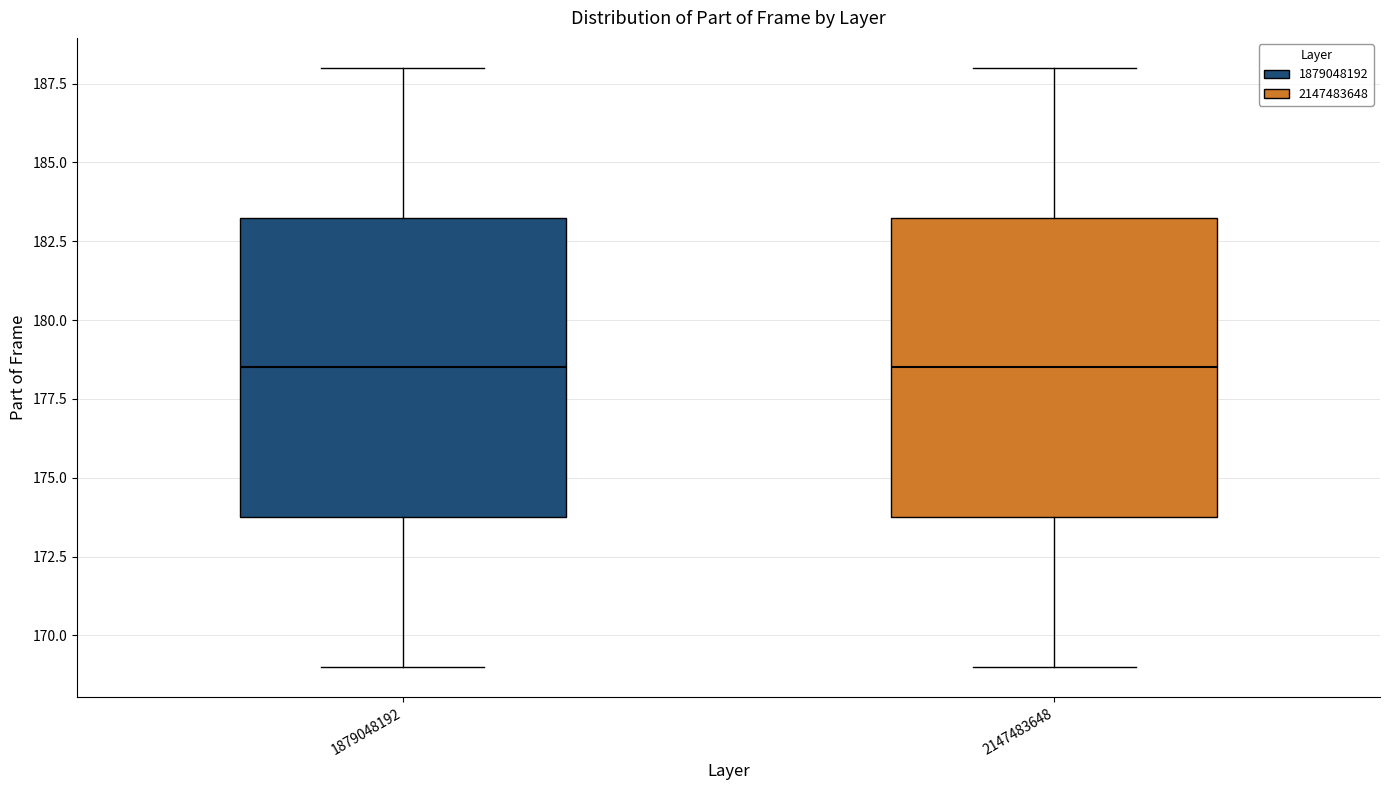

Where is the upper edge of the box at x = 1879048192 on the y-axis? The values are not printed on the chart, so give them approximately, as read against the axis.

183.5